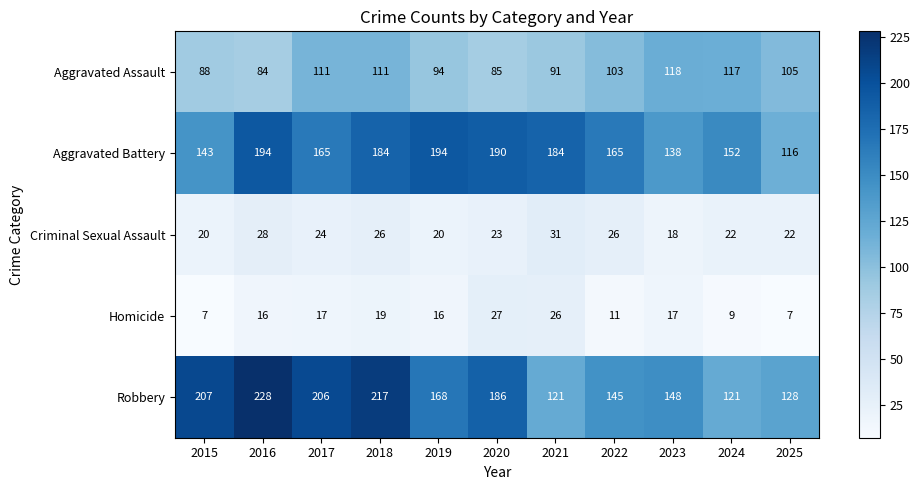

How many data points does each series have?

11